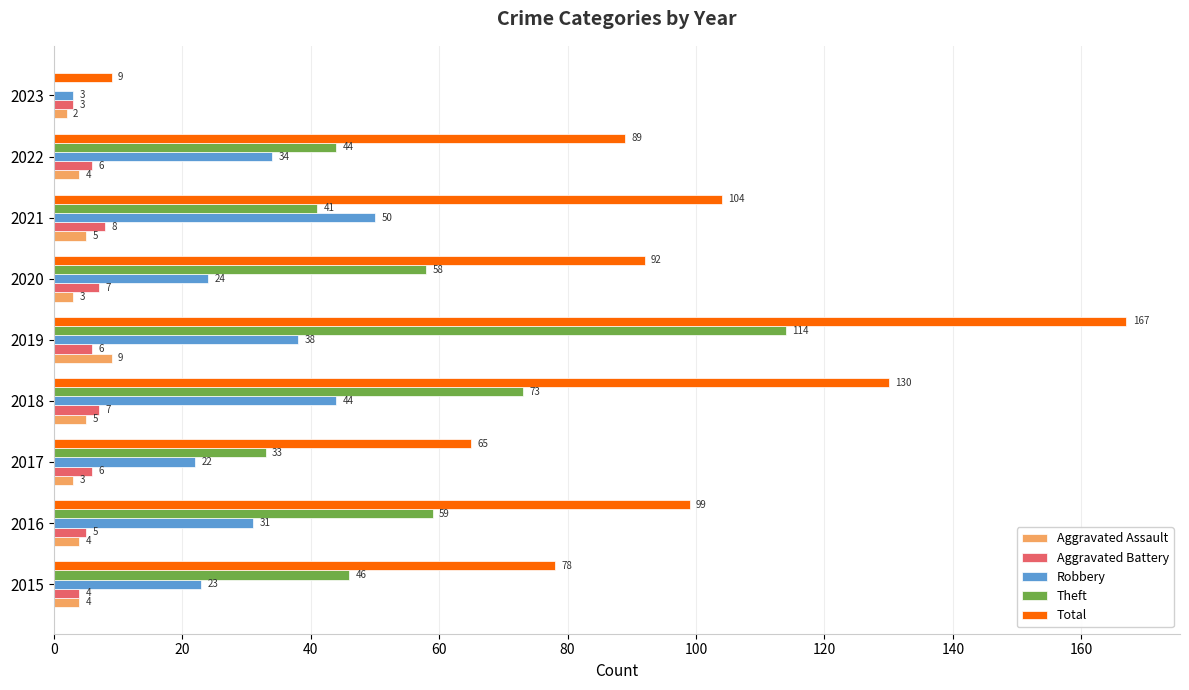

How many data points does each series have?

9